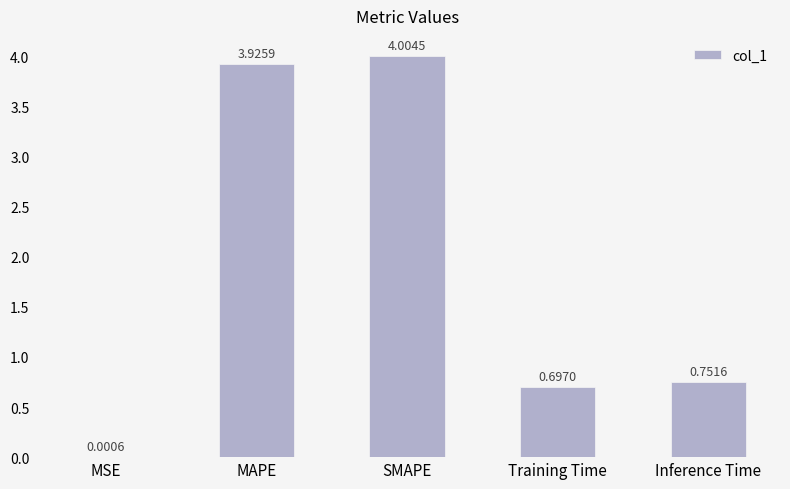

Where is the data nearest to the value 2?

Inference Time